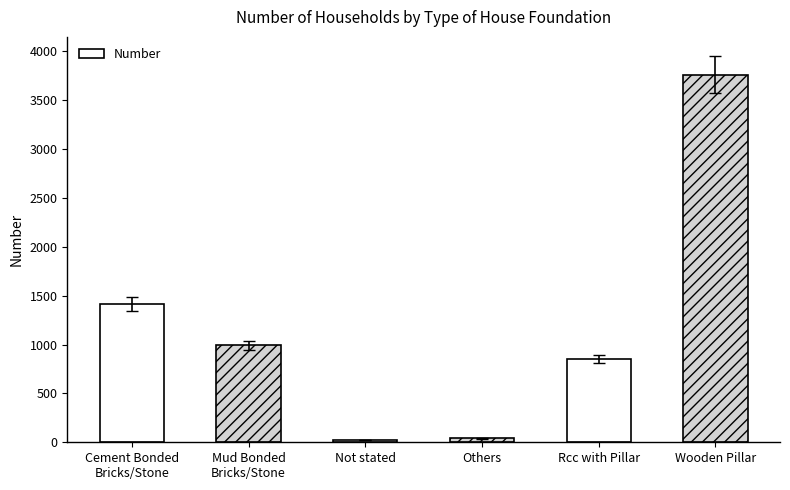

What position from the left is Rcc with Pillar?

5